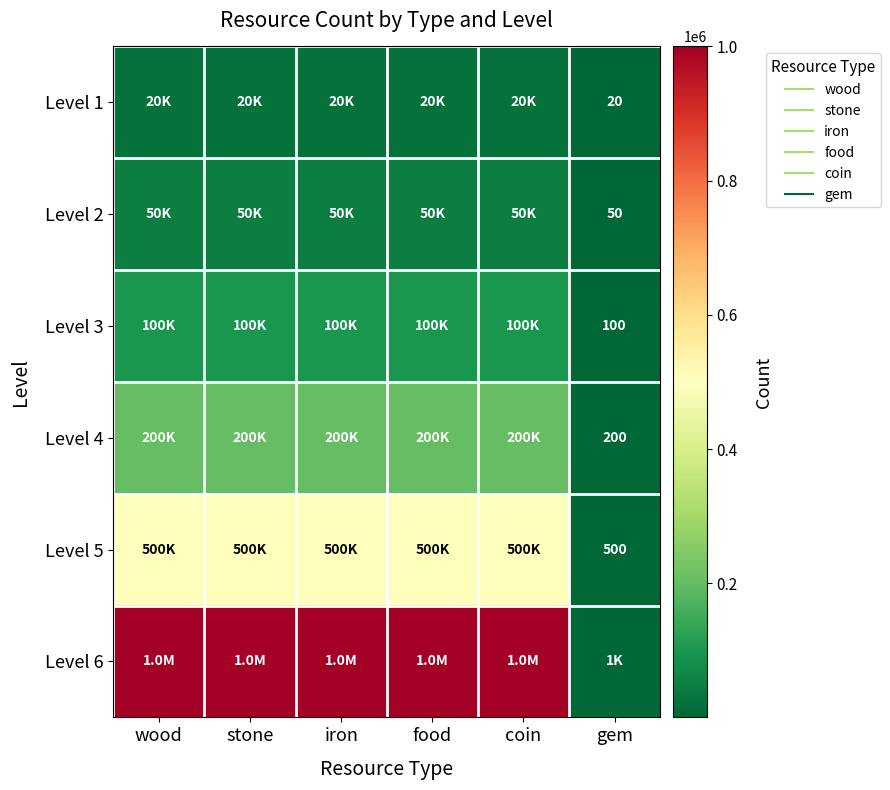

At which category is the sum across all series the highest?

wood